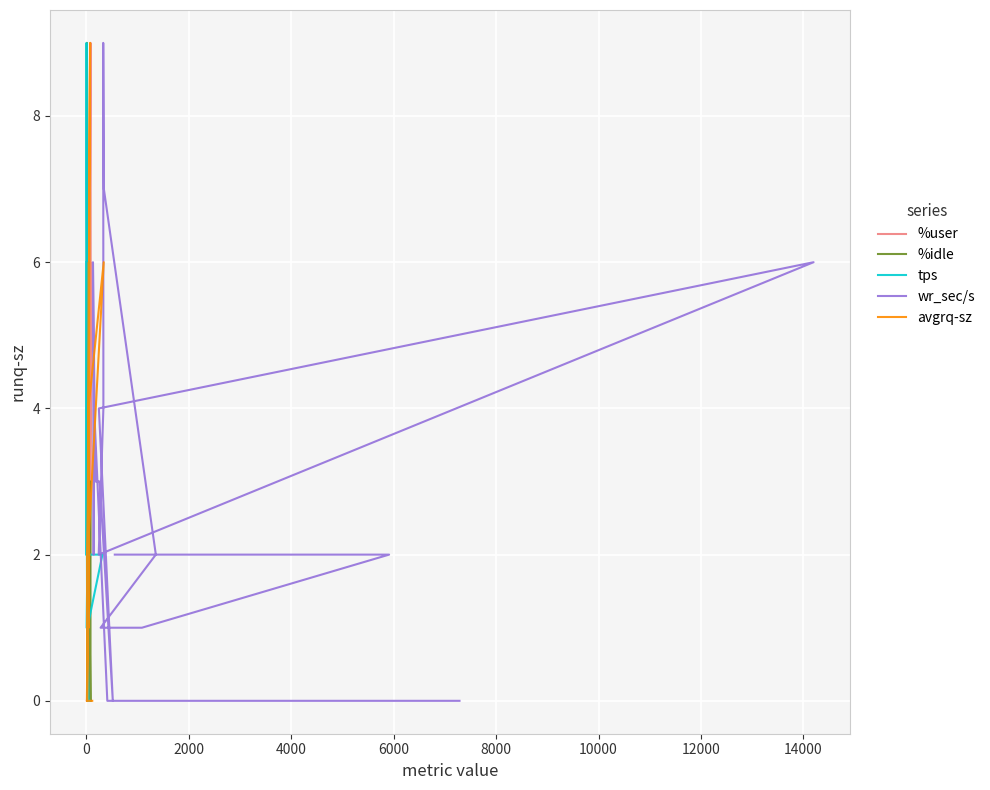

At how many categories does at least one series exceed 6?

2